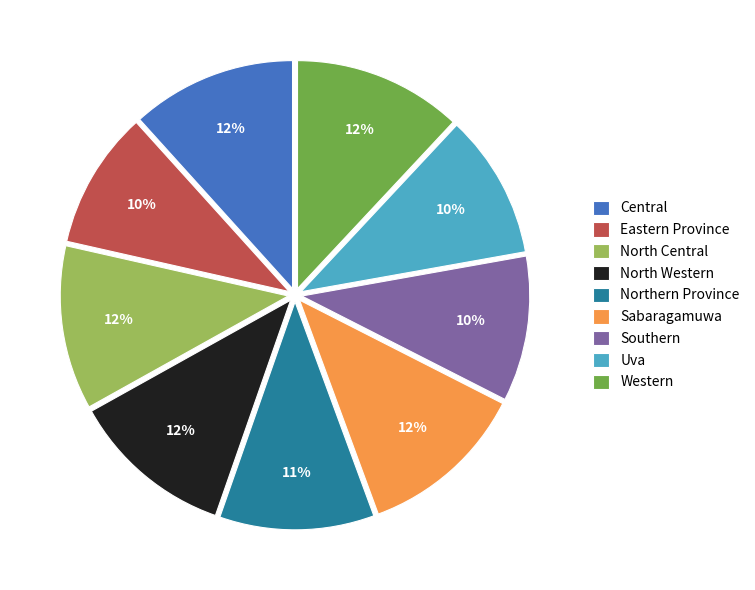

Does North Central account for over 50% of the chart?

No